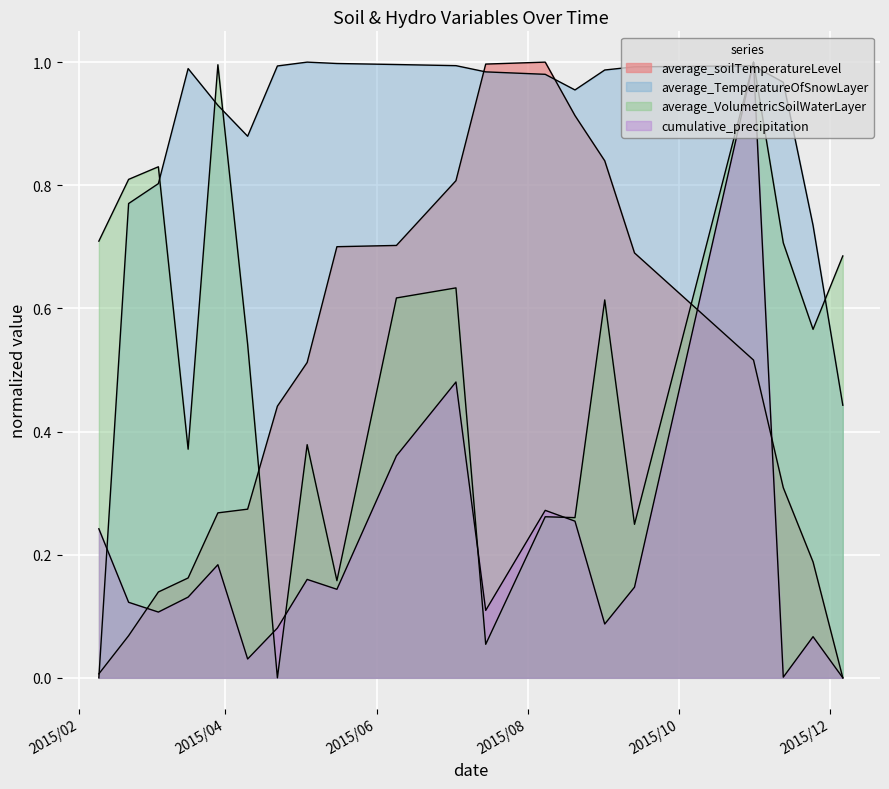

What is the difference between the highest and lowest values at 2015/8/20?

0.7